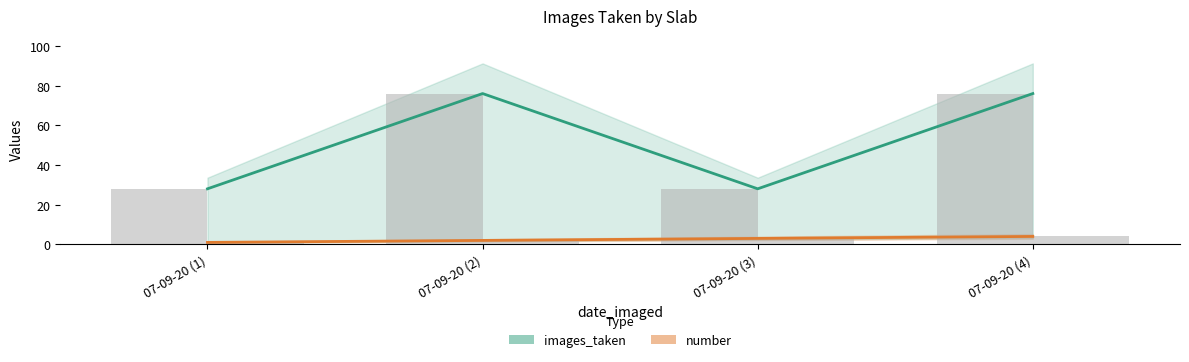

What position from the right is 07-09-20 (3)?

2